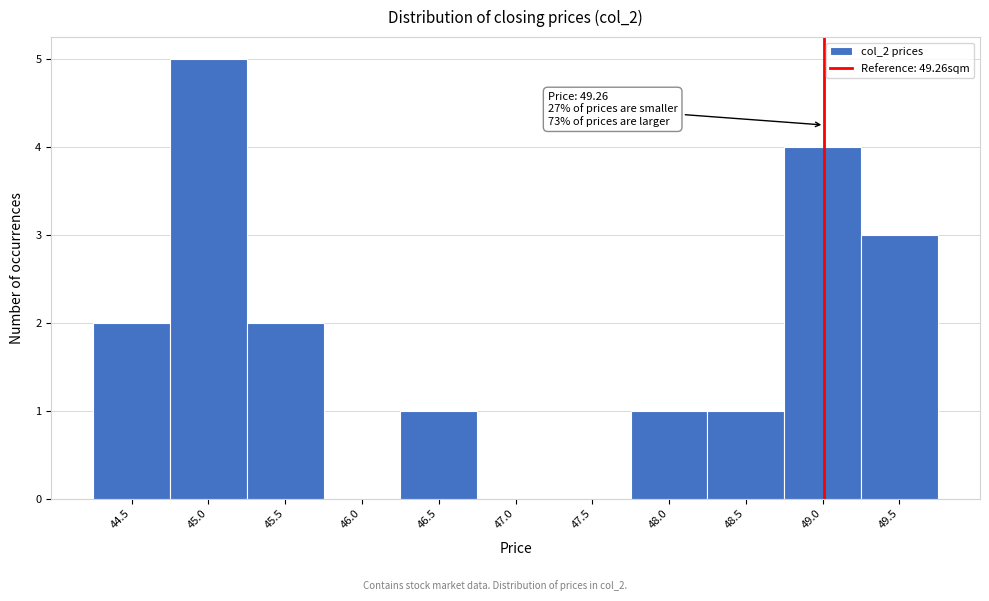

Reading left to right, extract all data points from this chart.

44.5=2	45.0=5	45.5=2	46.0=0	46.5=1	47.0=0	47.5=0	48.0=1	48.5=1	49.0=4	49.5=3